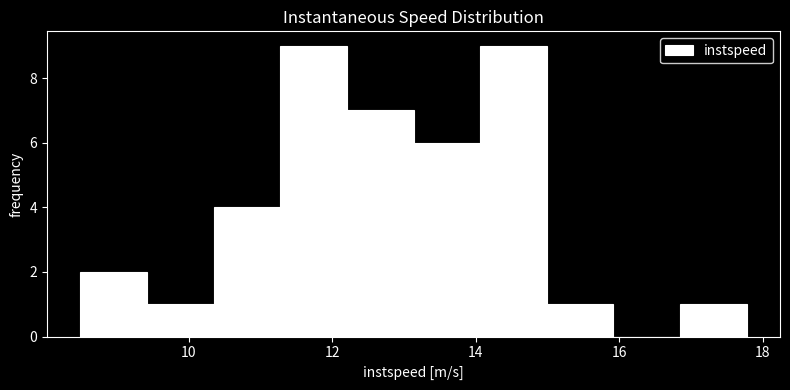

How tall is the bar that spans 11.2 to 12.2 on the x-axis? Neither the bar edges nor the heights are printed on the chart, so give them approximately, as read against the axes.

9